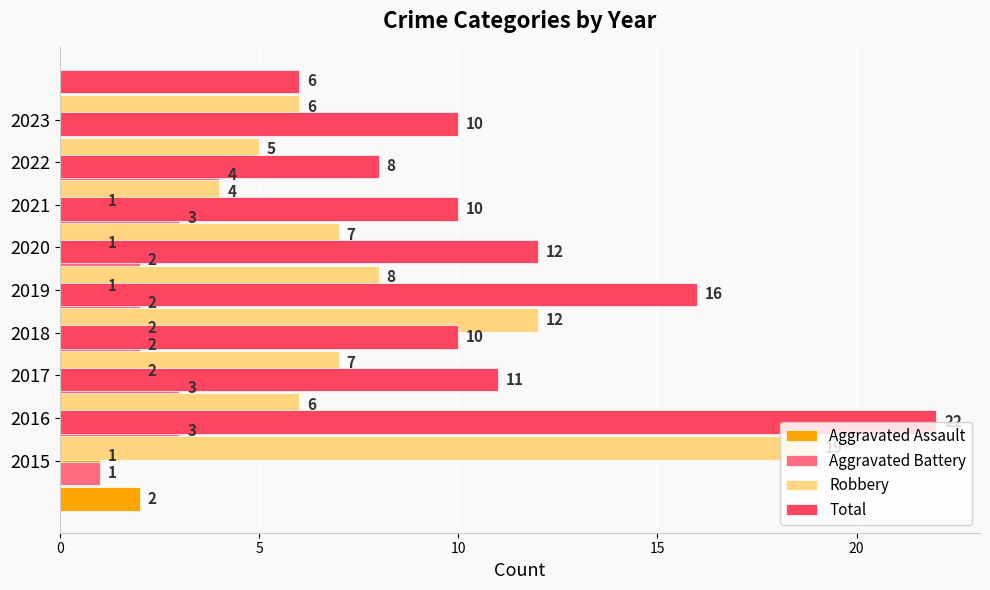

What is the difference between the highest and lowest values at 5?

10